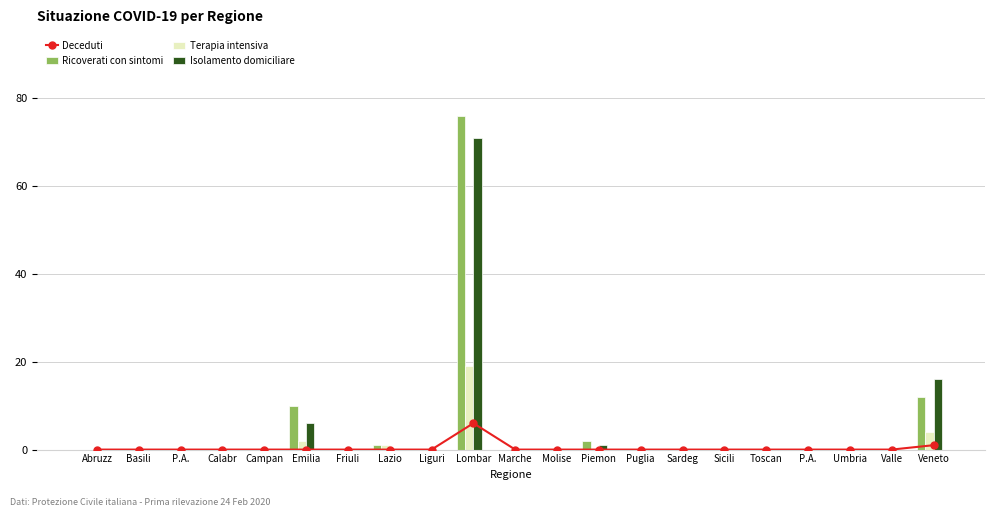

Rank the series by their maximum value, from highest to lowest.

Ricoverati con sintomi, Isolamento domiciliare, Terapia intensiva, Deceduti